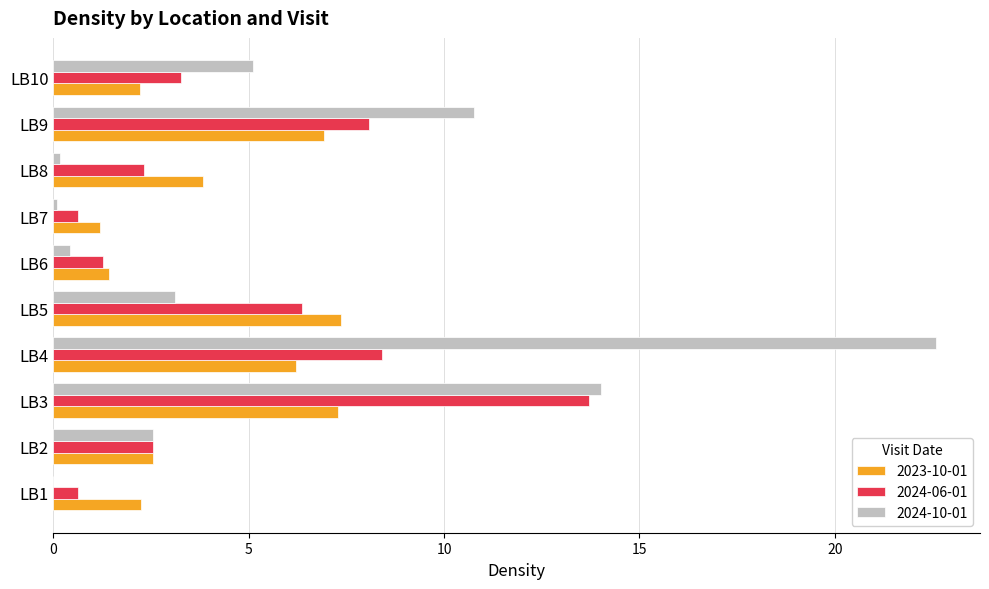

Is it true that 2024-06-01 equals 12.5 at LB4?

False